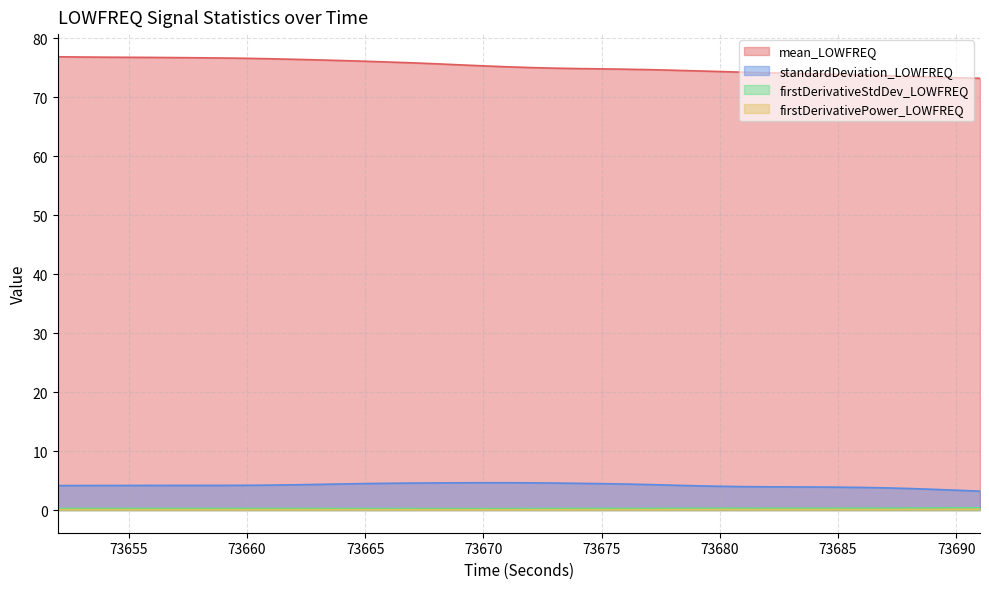

True or false: firstDerivativeStdDev_LOWFREQ and firstDerivativePower_LOWFREQ intersect in this chart.

False